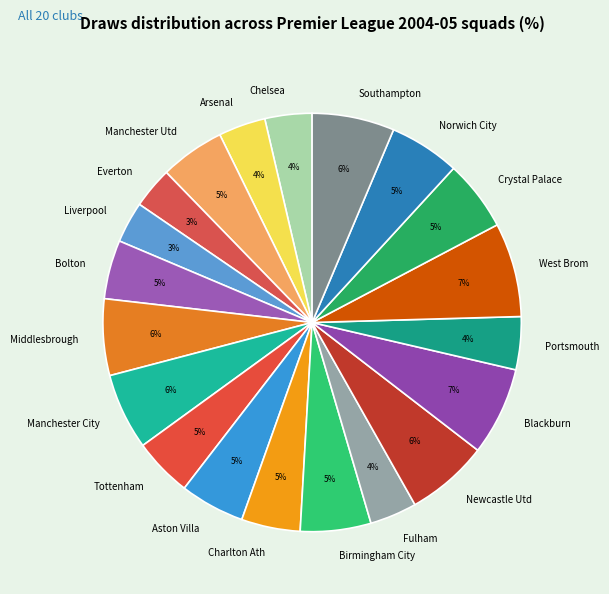

Which has a higher value, Manchester City or Charlton Ath?

Manchester City